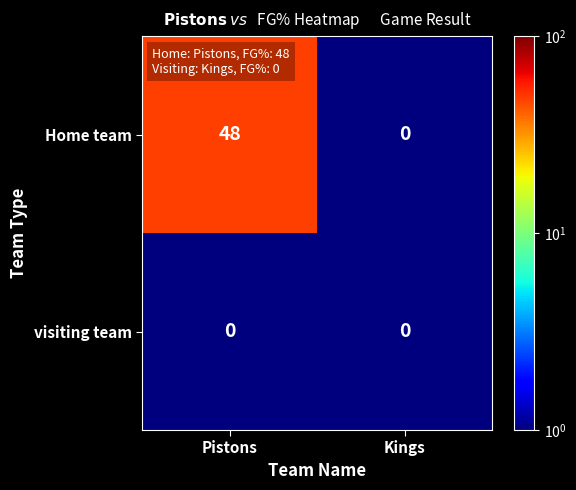

What is the spread (max minus min) of values at Pistons?

48